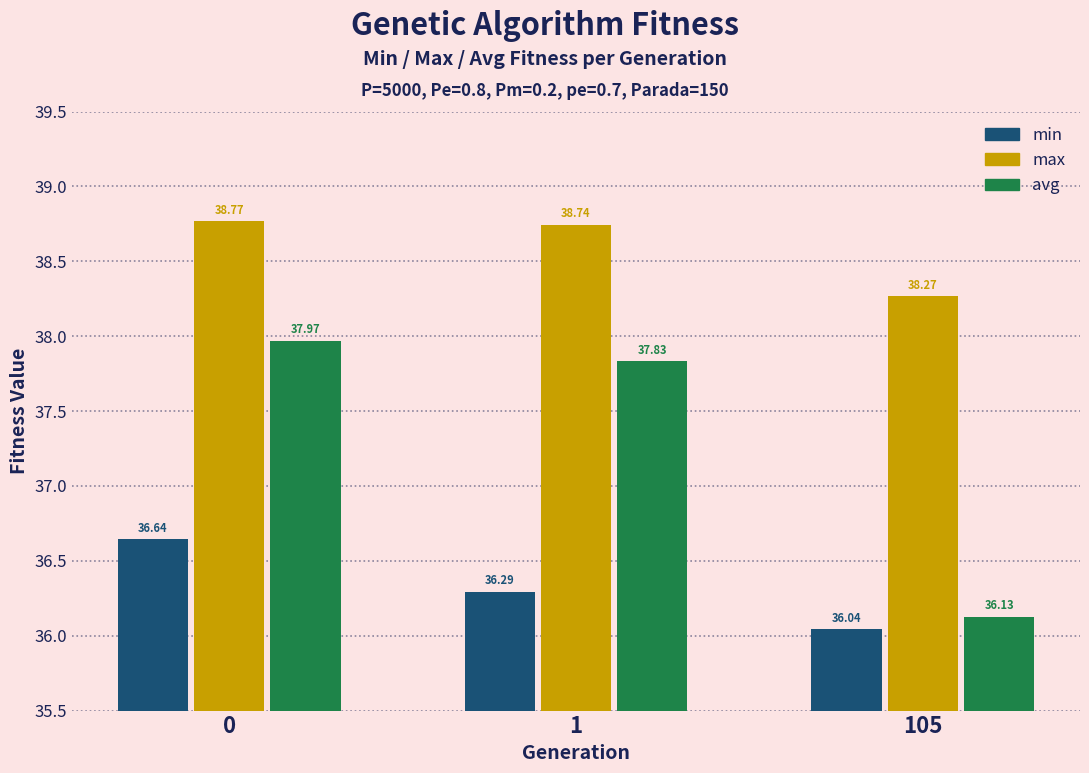

What is the lowest value of the max series?

38.3